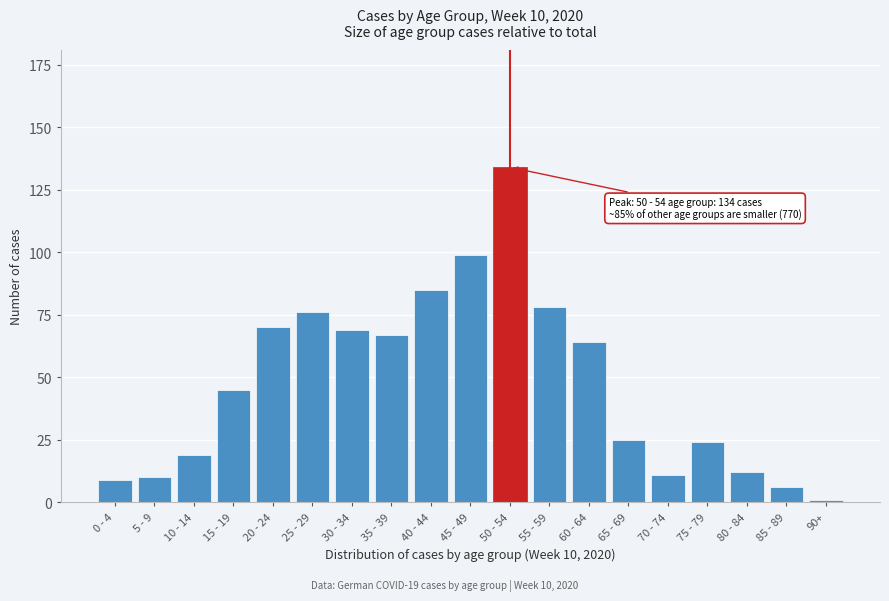

Reading left to right, transcribe all the data shown in this chart.

0 - 4=9	5 - 9=10	10 - 14=19	15 - 19=45	20 - 24=70	25 - 29=76	30 - 34=69	35 - 39=67	40 - 44=85	45 - 49=99	50 - 54=134	55 - 59=78	60 - 64=64	65 - 69=25	70 - 74=11	75 - 79=24	80 - 84=12	85 - 89=6	90+=1